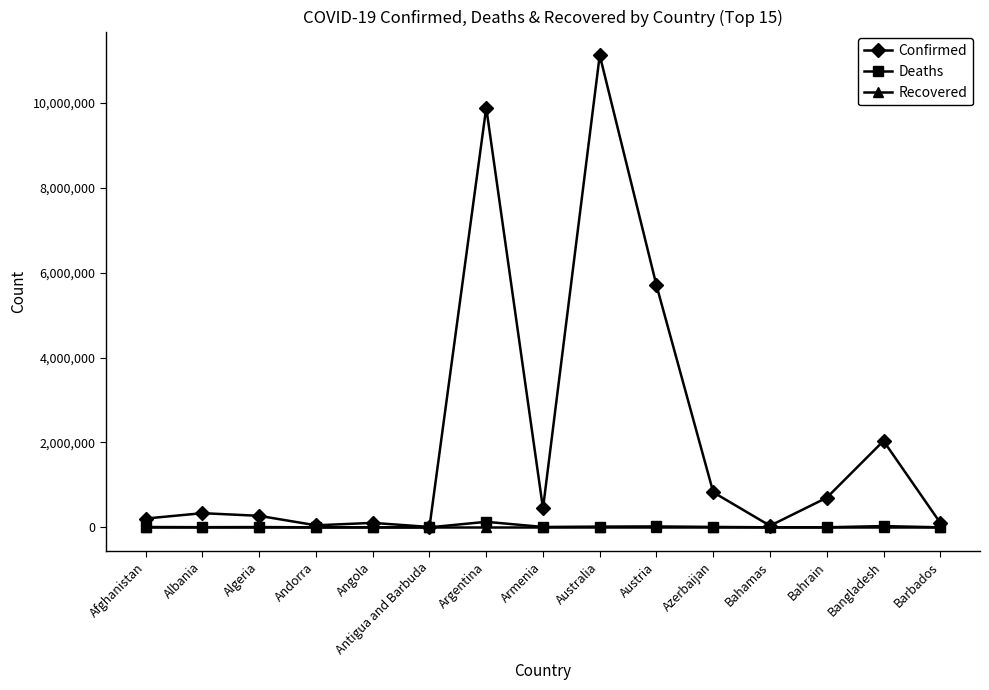

Is the value of Deaths at Andorra greater than the value of Confirmed at Albania?

No